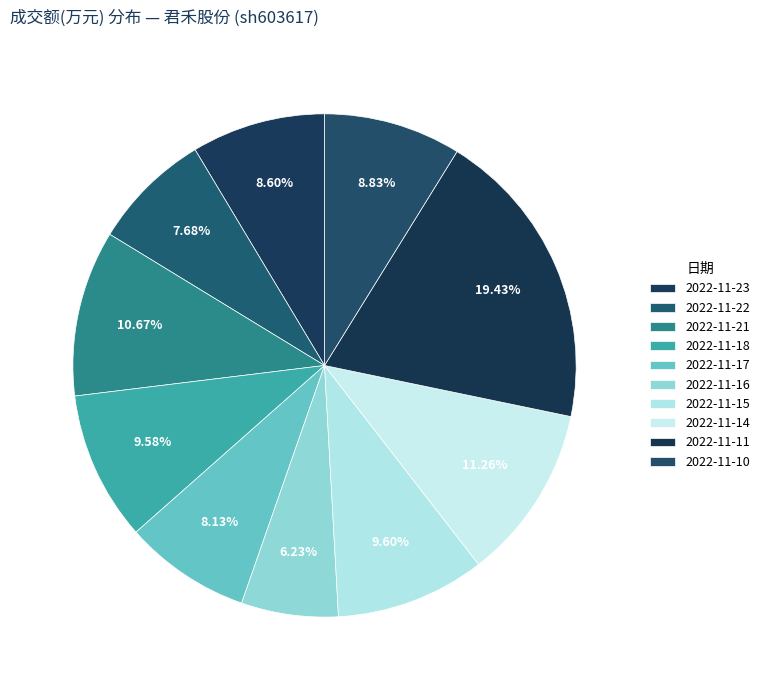

Does 2022-11-21 account for over 50% of the chart?

No